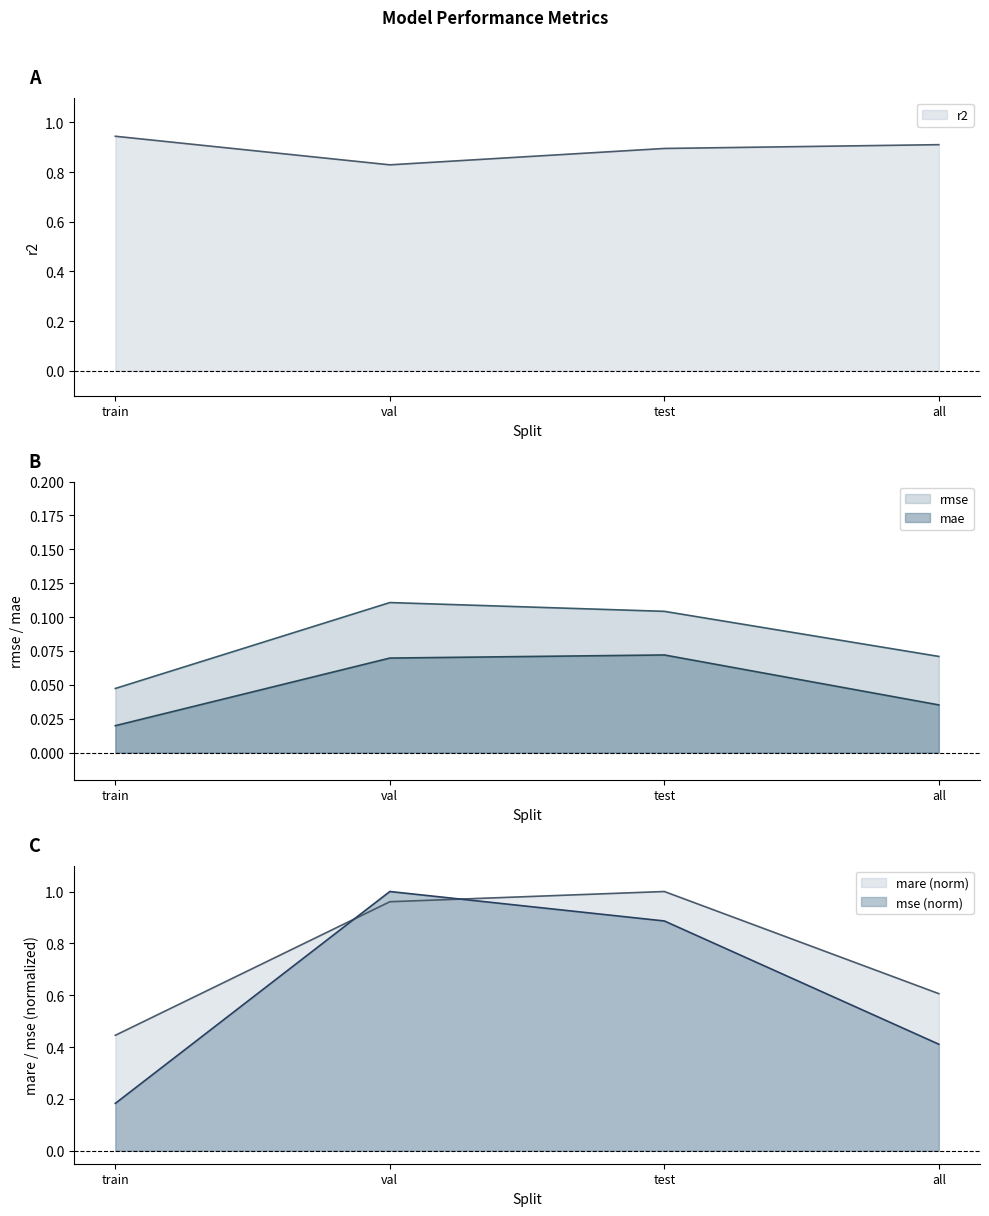

What are all the series names shown in the legend?

r2, rmse, mse, mare, mae